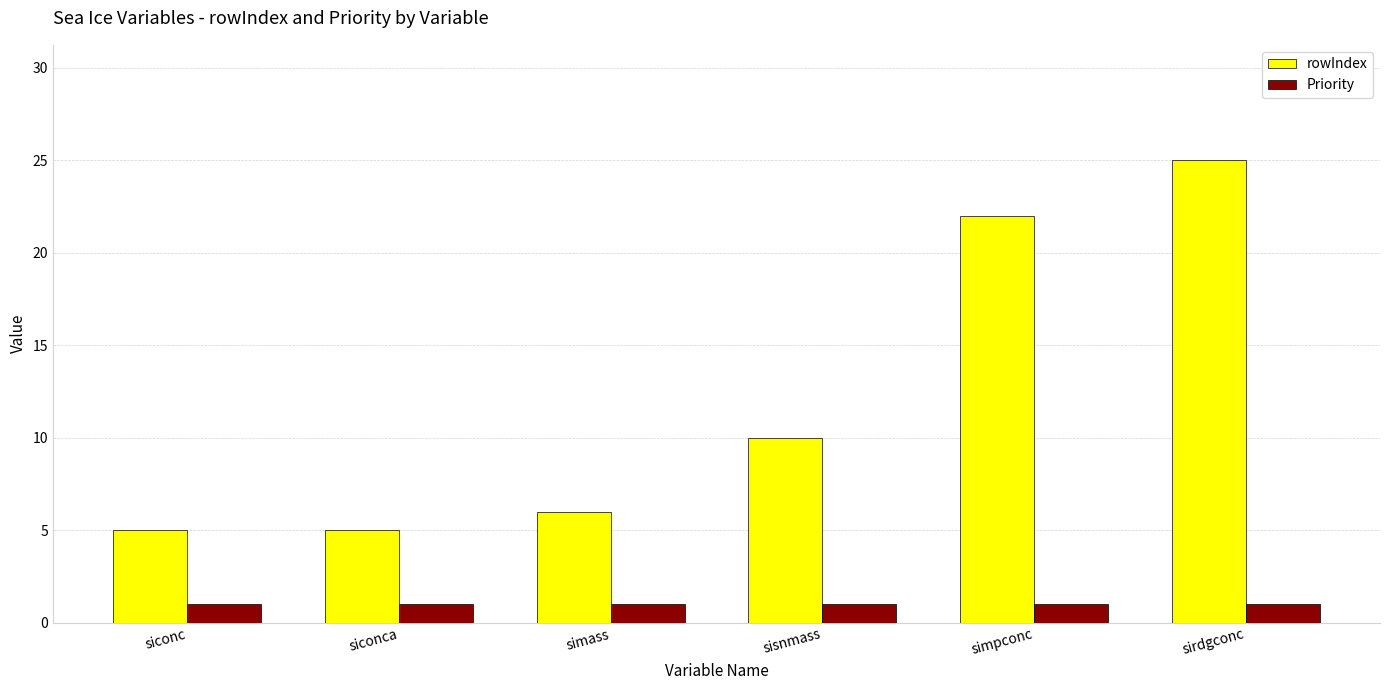

What is the difference between the highest and lowest values at siconc?

4